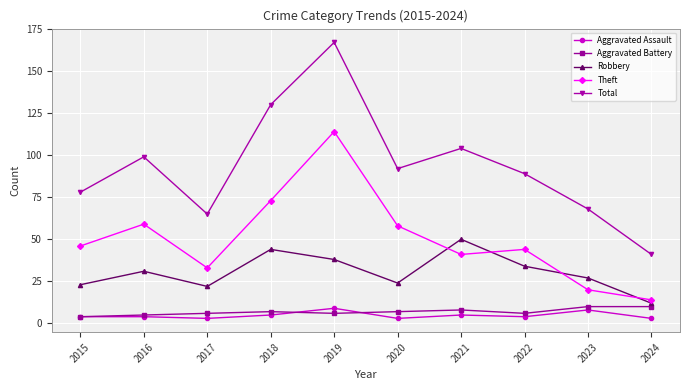

True or false: Theft and Total intersect in this chart.

False